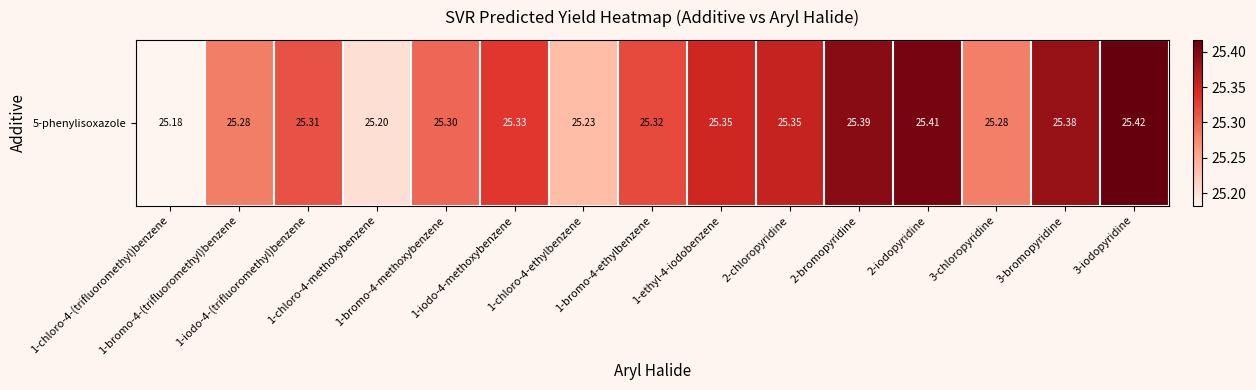

What is the average value?

25.3